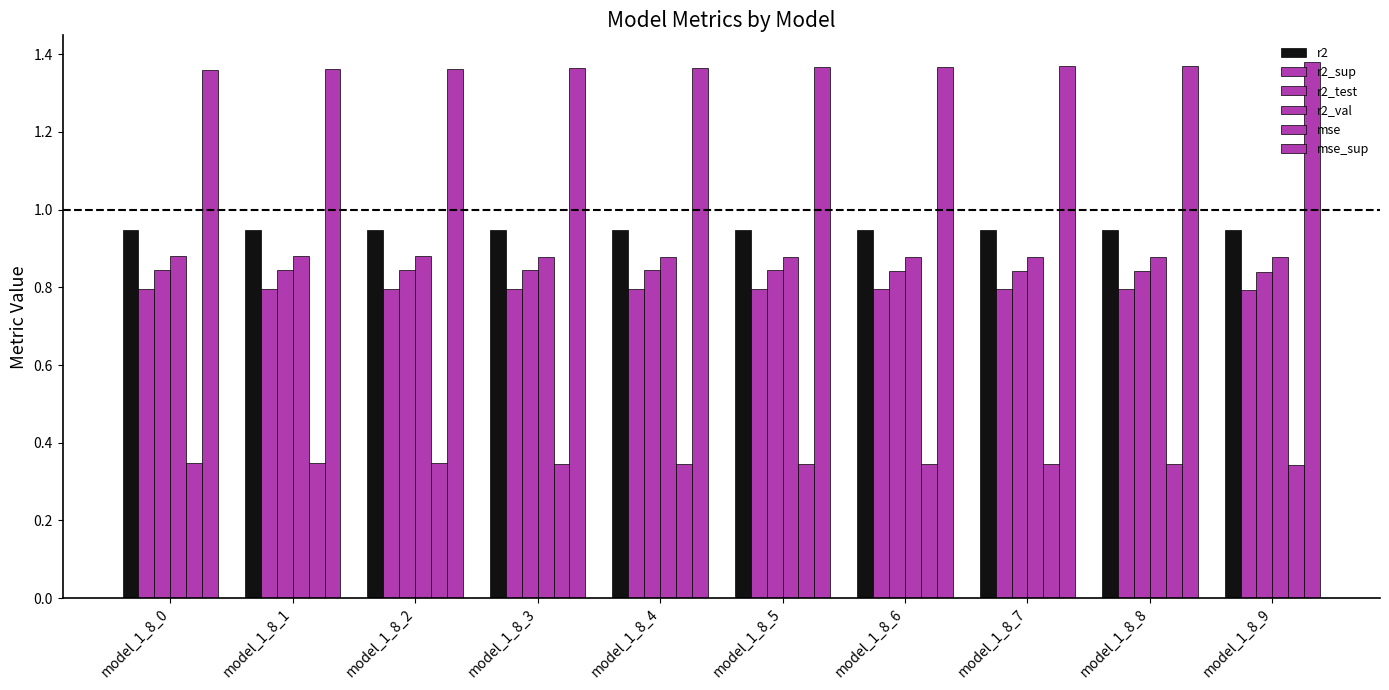

How many bars are there in total?

60